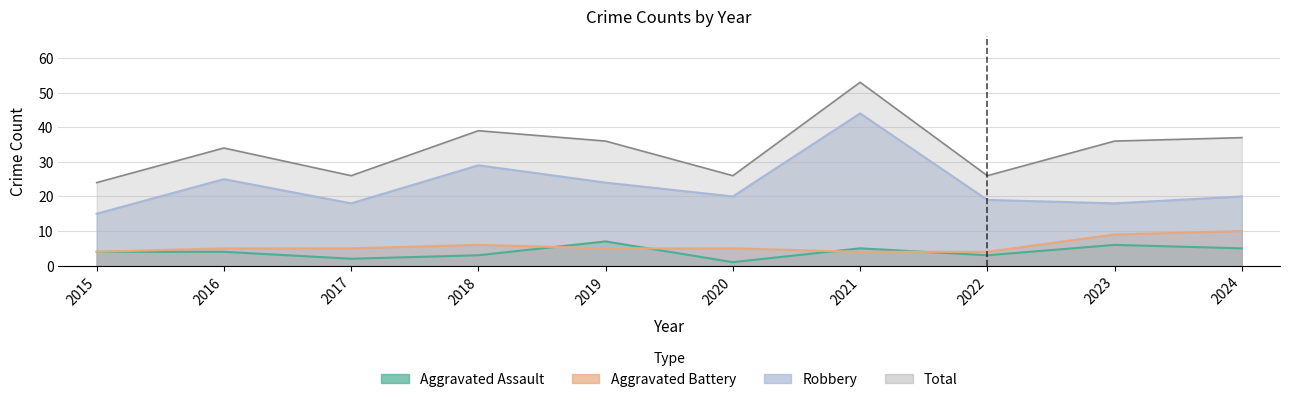

True or false: Robbery has a value of 21 at 2015.

False